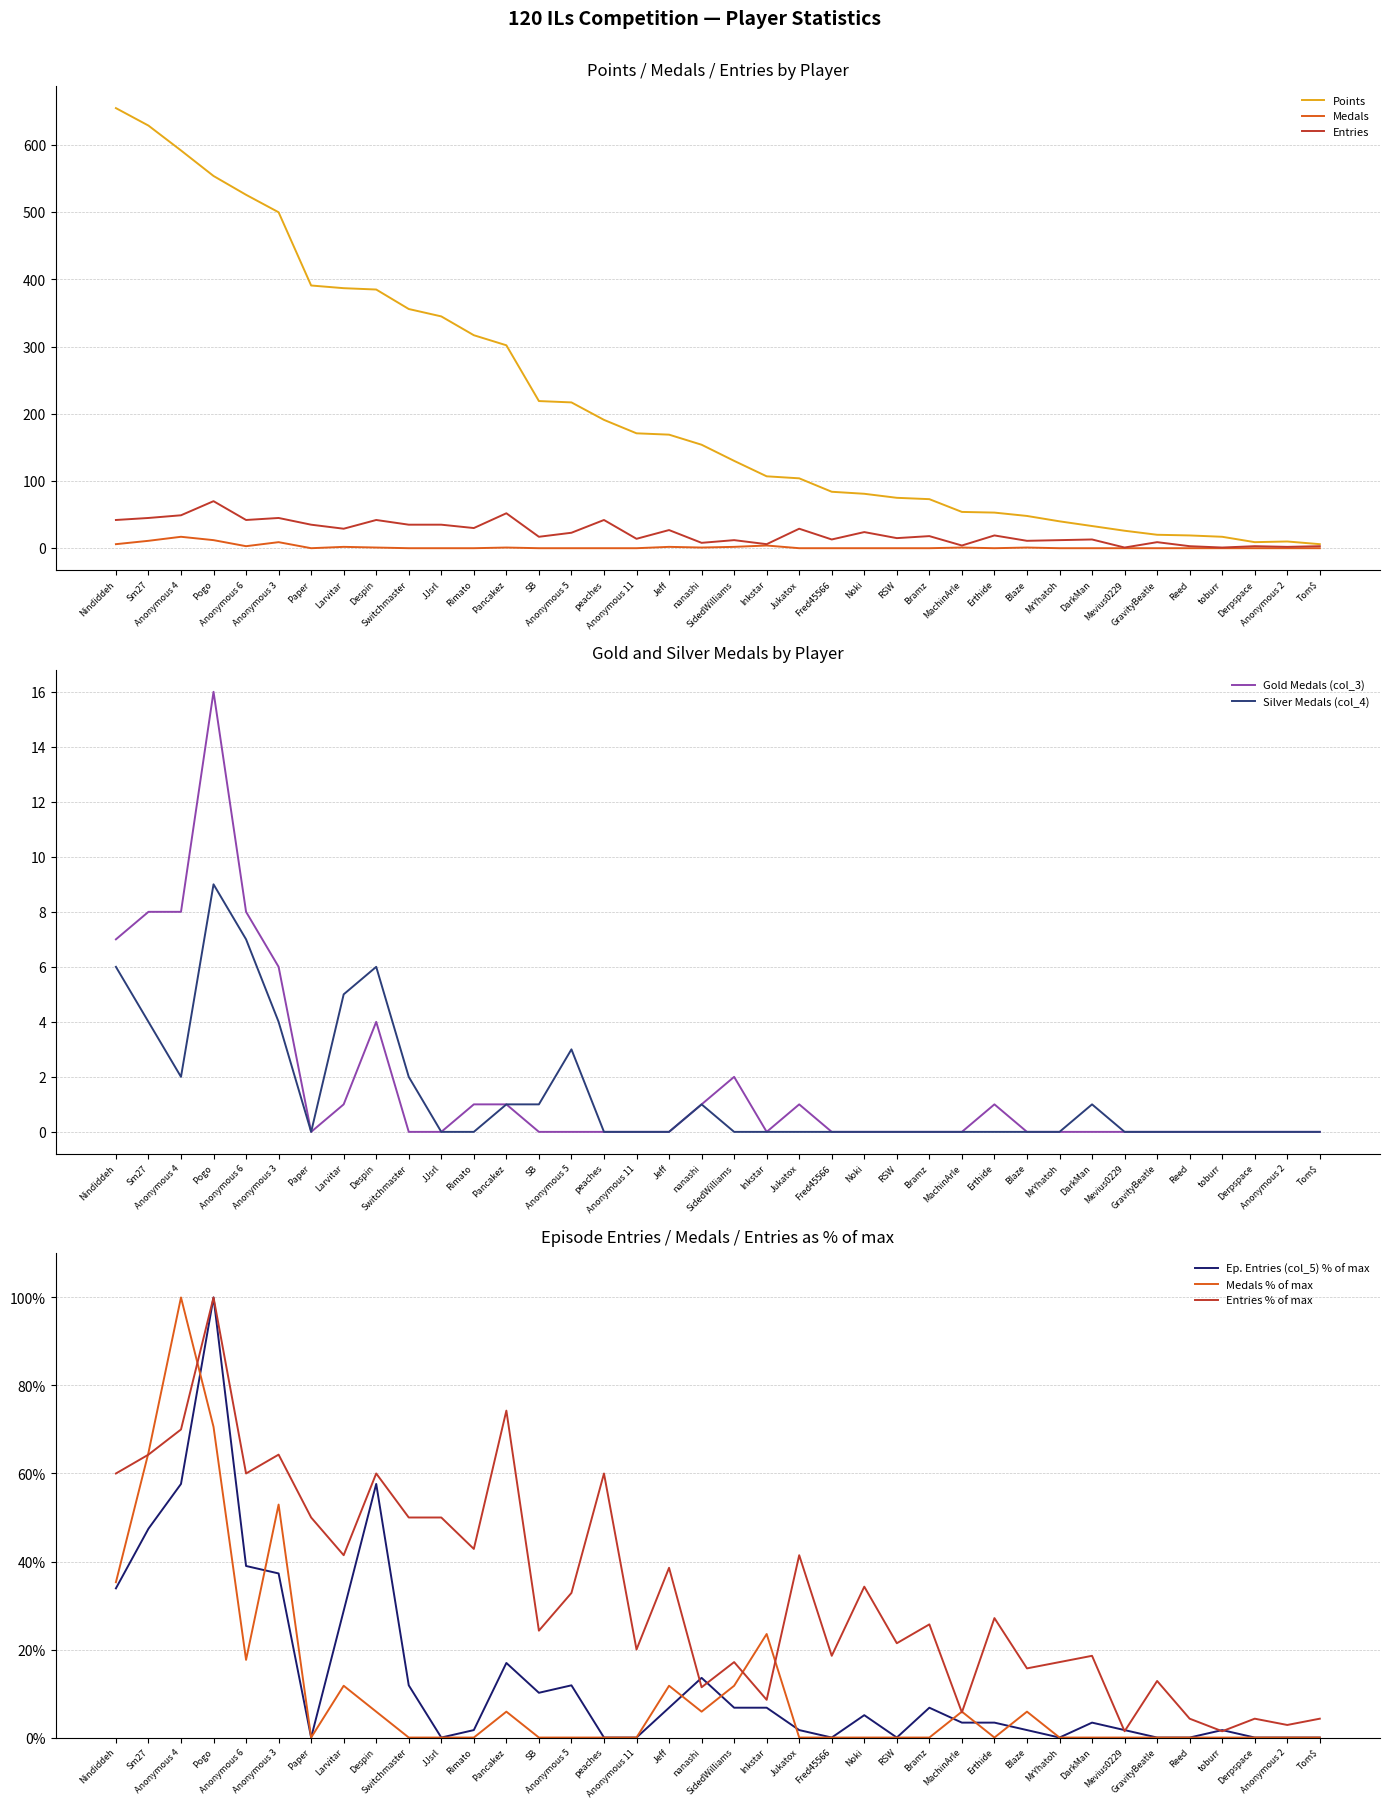

What is the sum of all col_3 values?

65.0